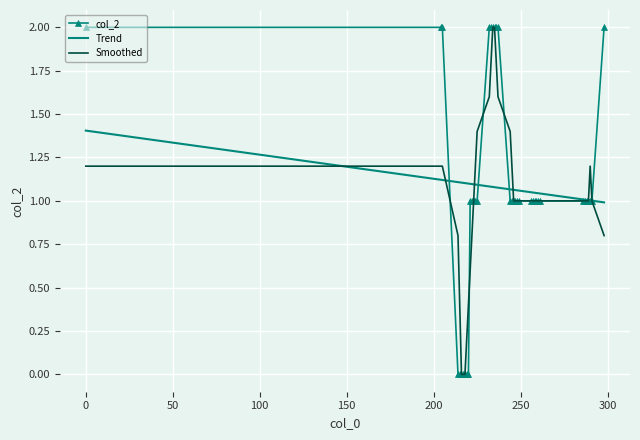

List the series in order of their peak value, highest first.

col_2, Smoothed, Trend